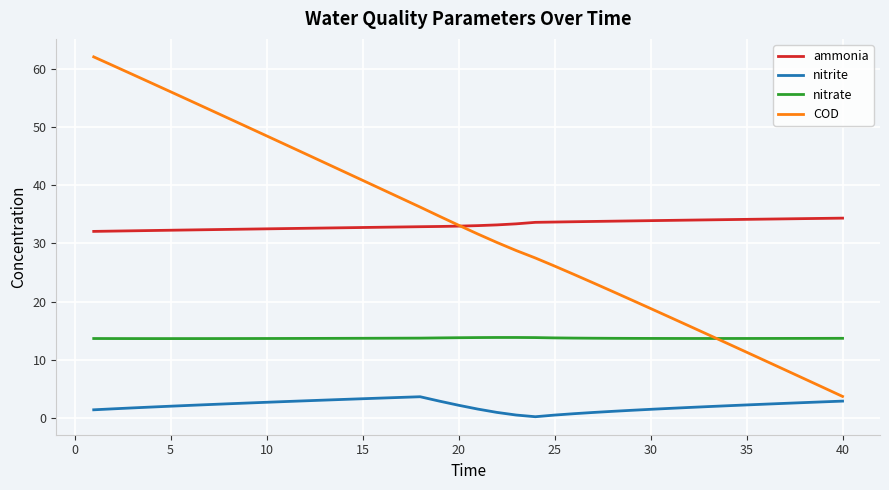

Which series has the largest range (max minus min)?

COD